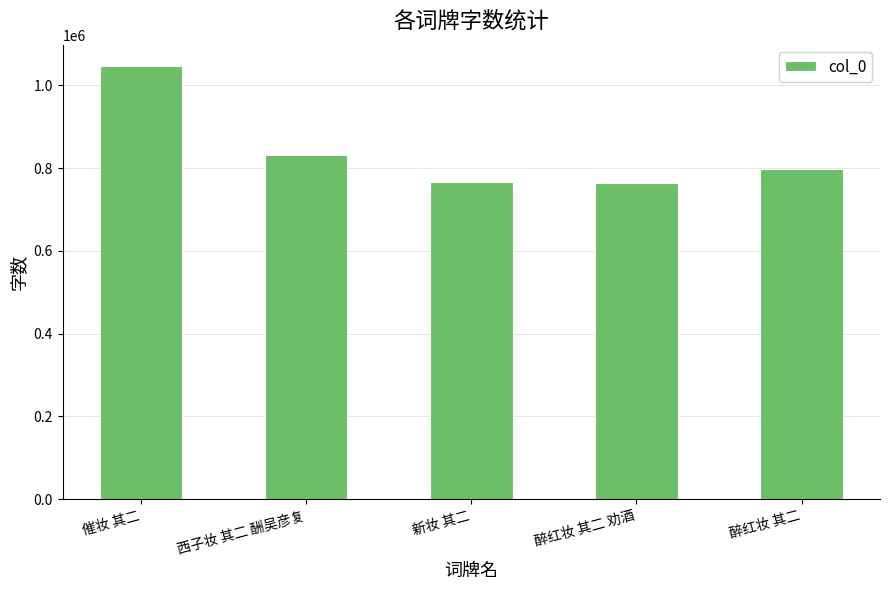

True or false: the data shows 1120405 at 新妆 其二.

False